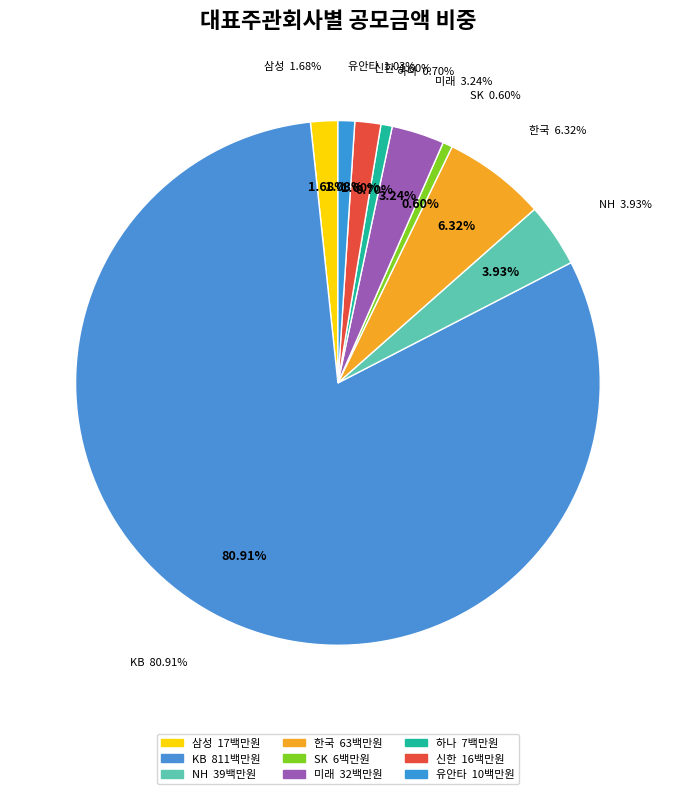

To the nearest percent, what is the difference between the largest and smallest slice percentages?

80%